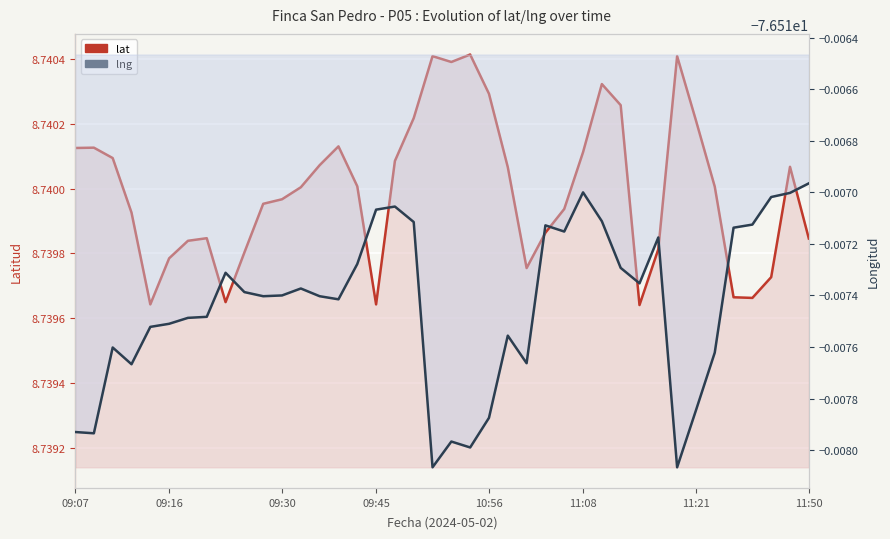

True or false: lat has more than 0 points higher than both neighbors.

True